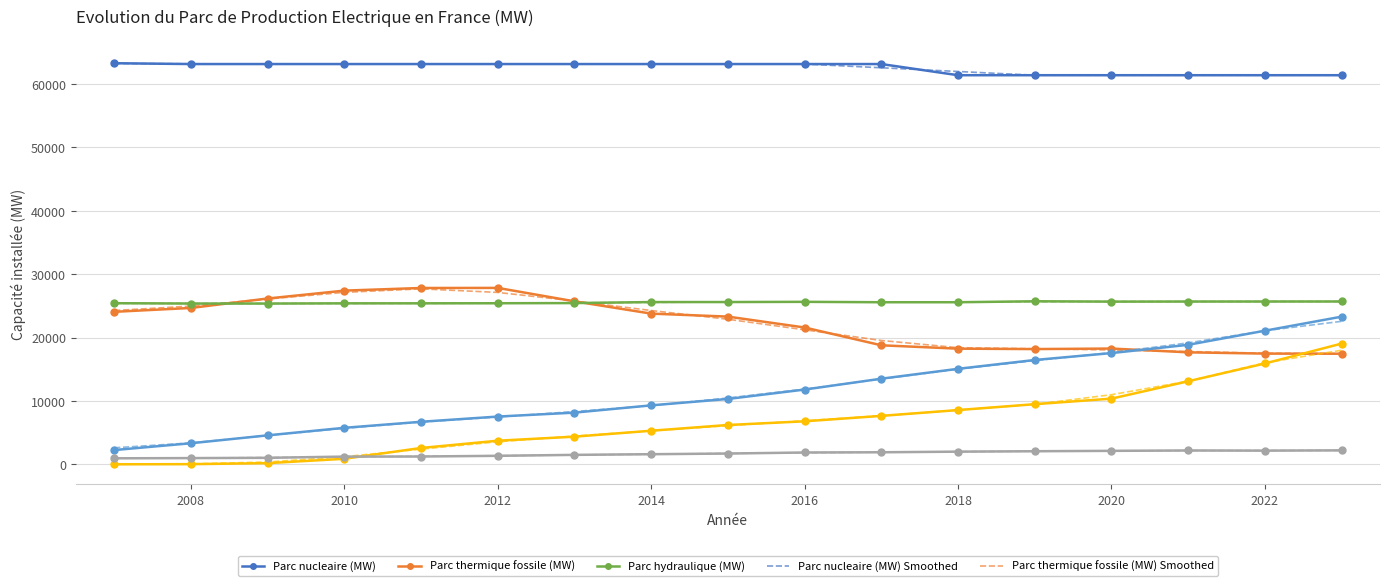

What is the greatest value displayed?

63260.0